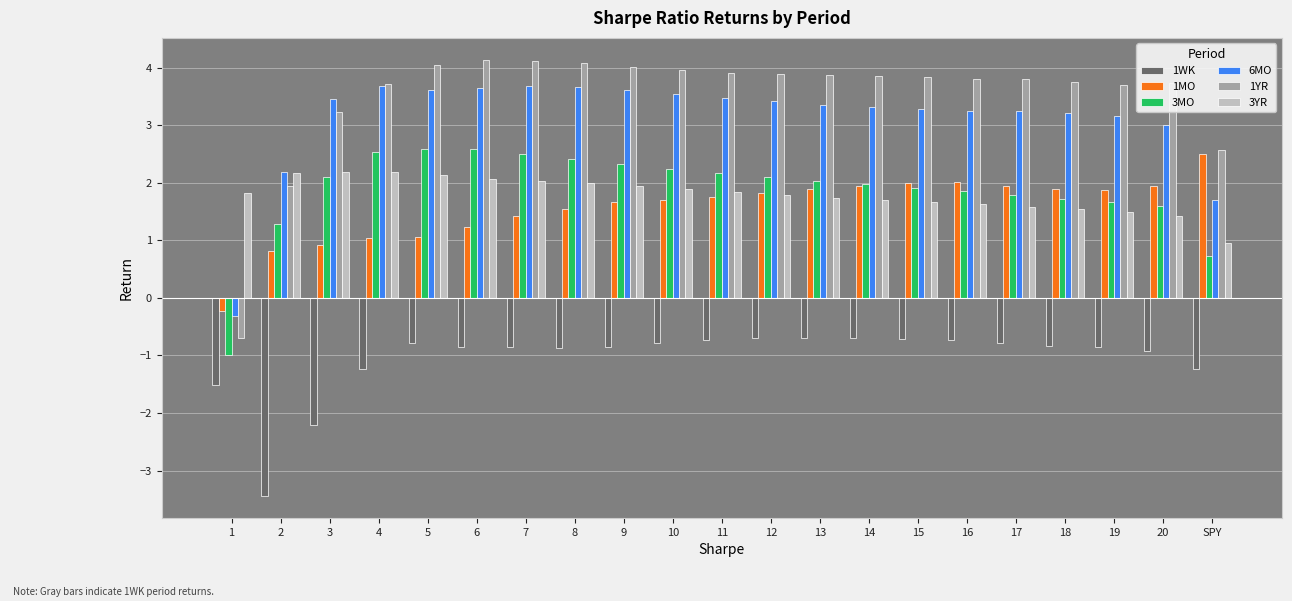

Which series has the largest total across all categories?

1YR